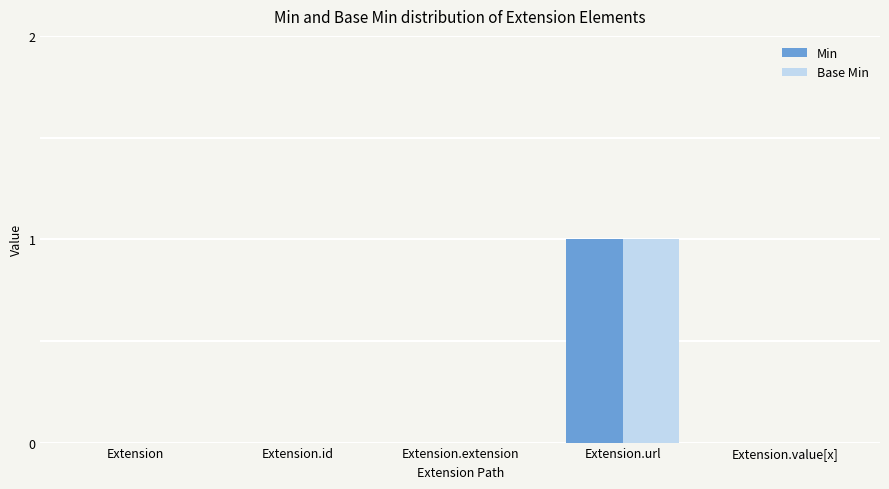

What is the sum of all Base Min values?

1